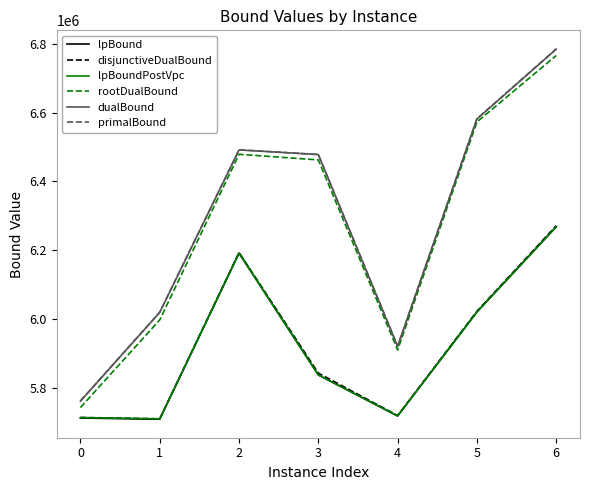

Which category has the highest value across all series?

6